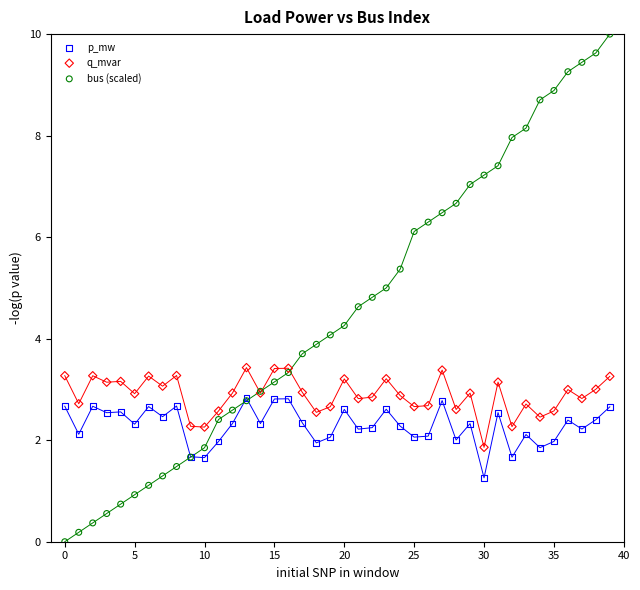

What are all the series names shown in the legend?

p_mw, q_mvar, bus (scaled)